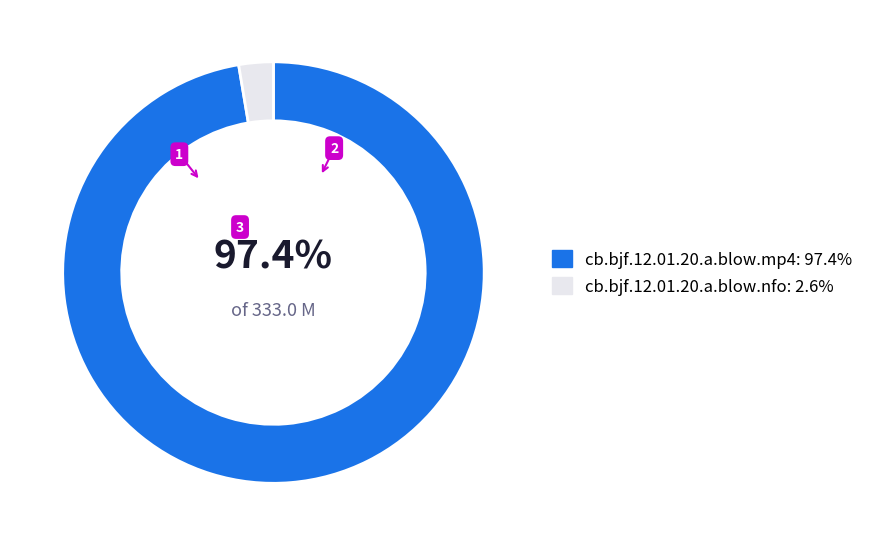

To the nearest percent, what is the difference between the cb.bjf.12.01.20.a.blow.nfo and cb.bjf.12.01.20.a.blow.mp4 slice percentages?

95%